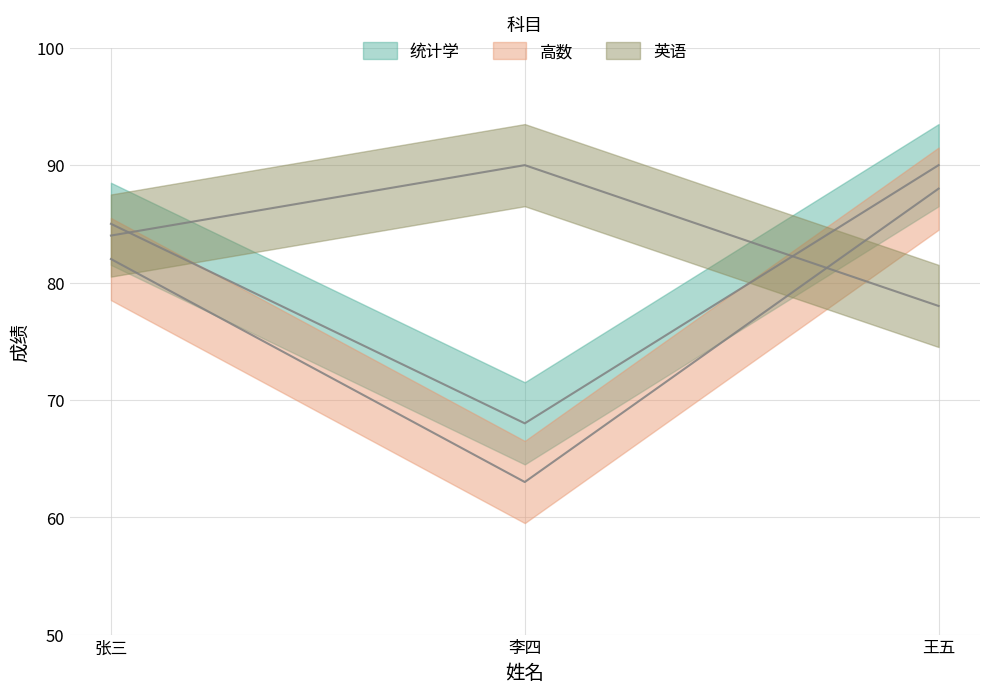

Rank the series by their average value, from lowest to highest.

高数, 统计学, 英语